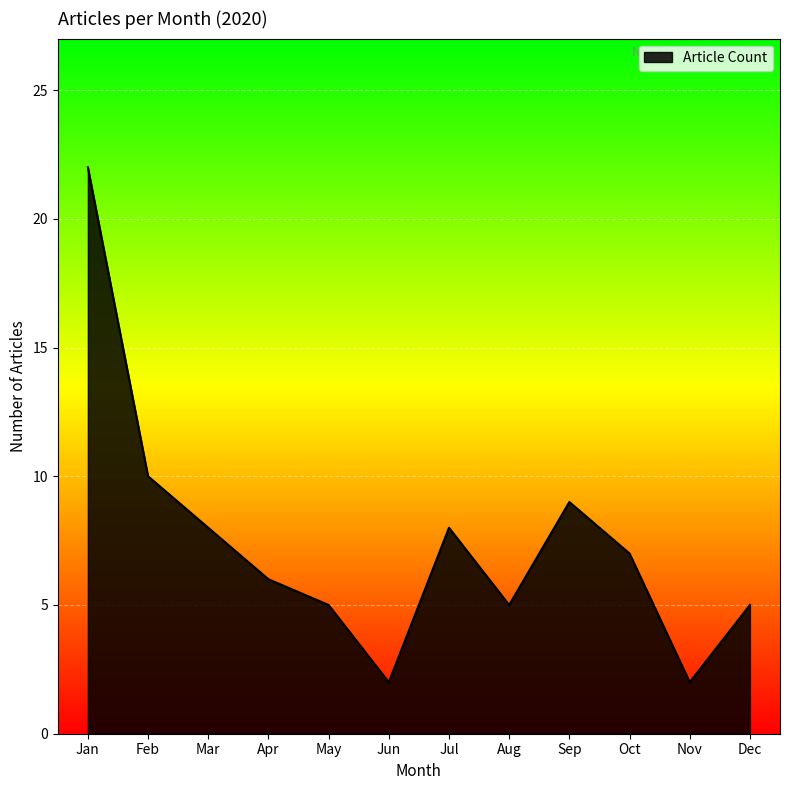

True or false: the data has more than 0 interior local peaks.

True